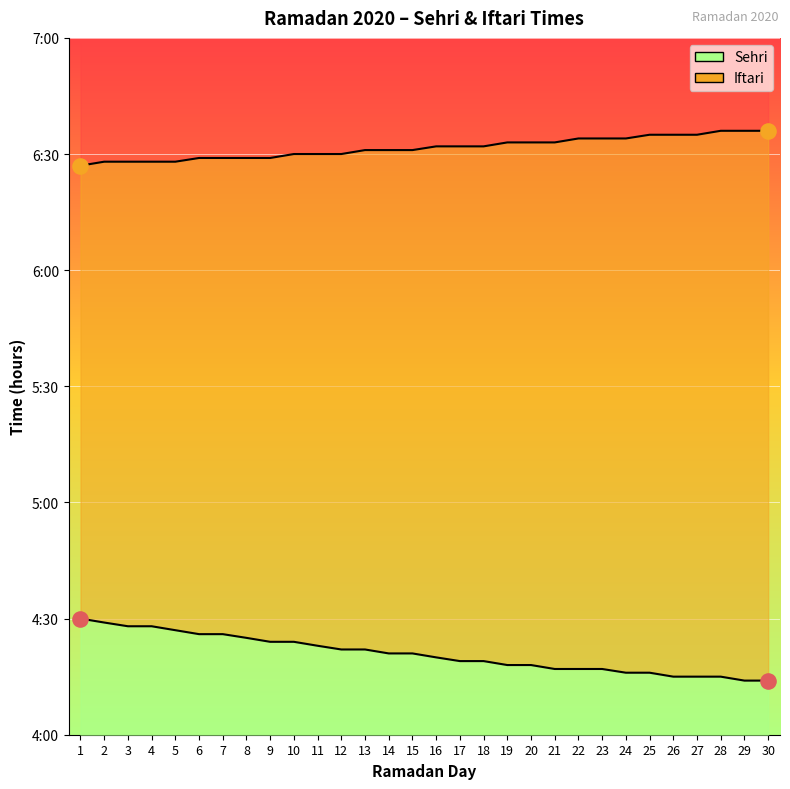

At how many categories does at least one series exceed 5?

30